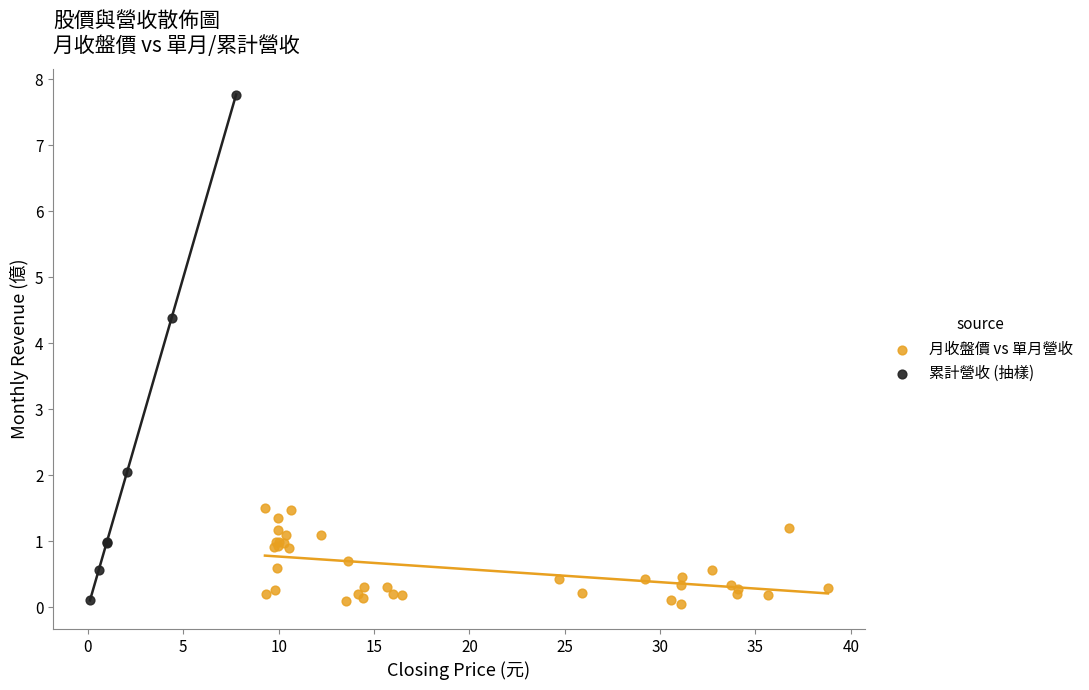

Which series reaches the maximum Y coordinate?

累計營收 (抽樣)